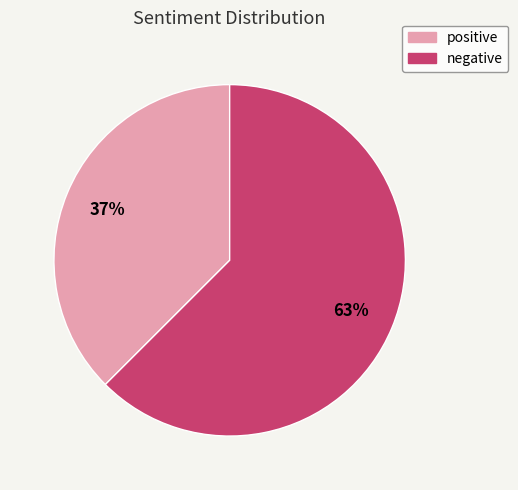

Count the number of slices in the pie.

2